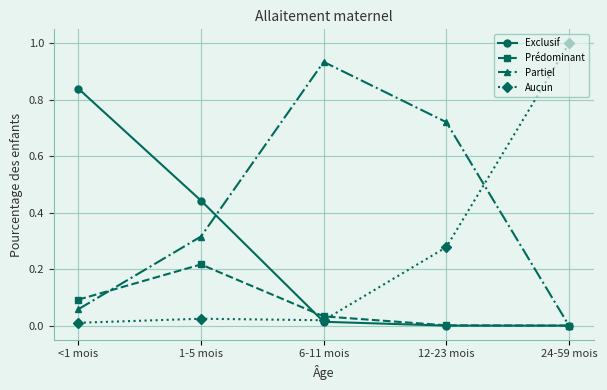

At which category does Prédominant reach its first local peak?

1-5 mois